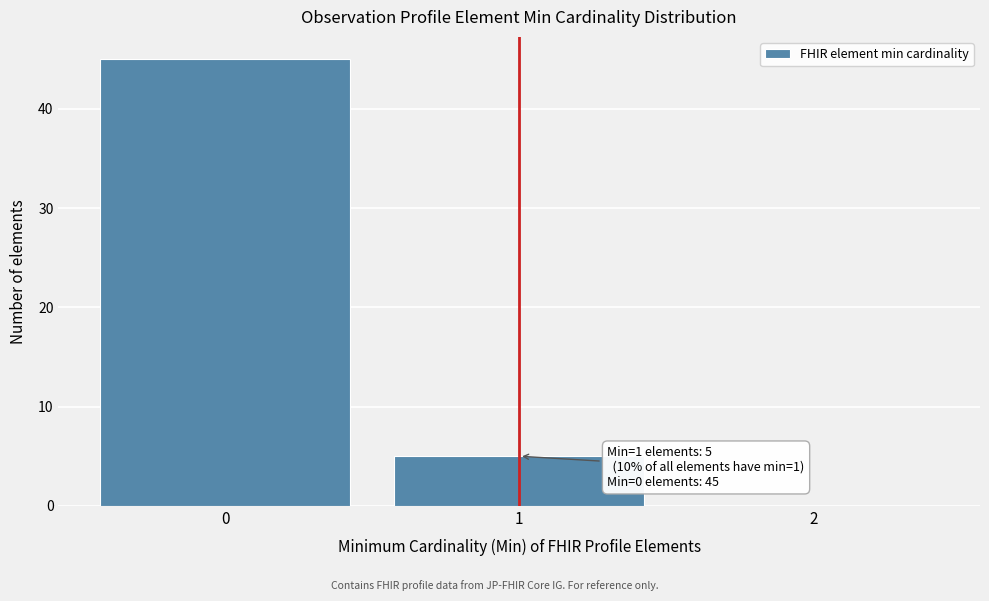

Which range on the x-axis has the tallest bar?

-0.5 to 0.5